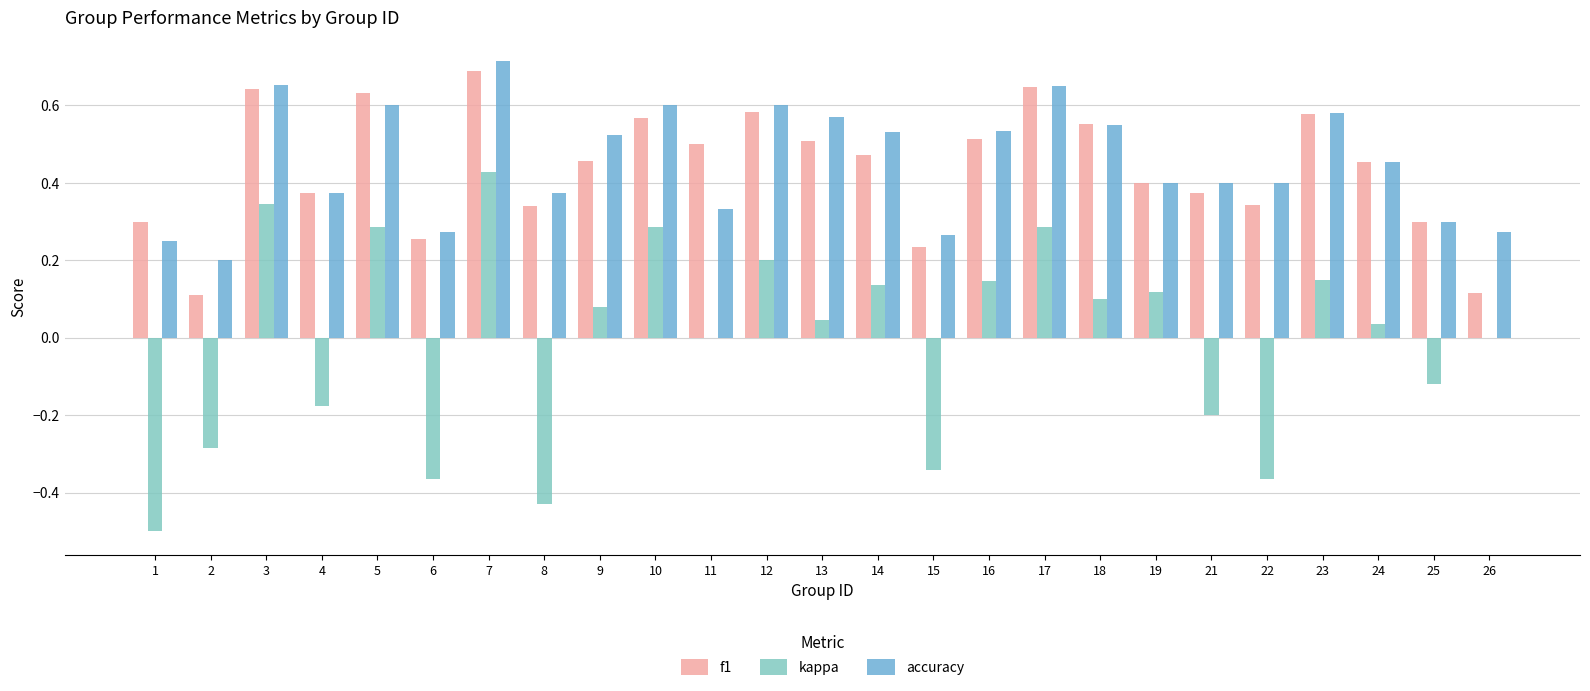

Are the bars grouped side by side (vs. stacked)?

Yes